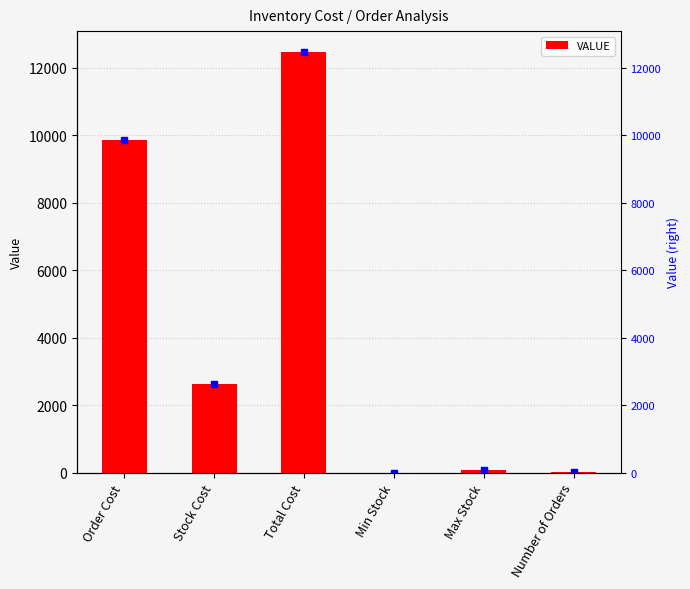

The chart shows a value of 9 at Number of Orders. True or false?

True